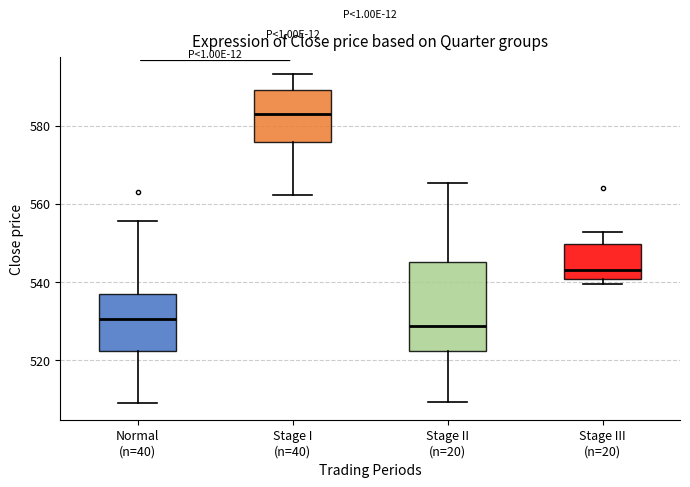

Reading left to right, transcribe this box plot: for each box, give where its median line is, the range the box spans, and where its two whiskers end, as read against the y-axis. The values are not printed on the chart, so give them approximately, as read against the axis.

Normal (n=40): median 530, box 522 to 536, whiskers 508 to 556
Stage I (n=40): median 584, box 576 to 590, whiskers 562 to 594
Stage II (n=20): median 528, box 522 to 546, whiskers 510 to 566
Stage III (n=20): median 544, box 540 to 550, whiskers 540 (just below the box's lower edge) to 552